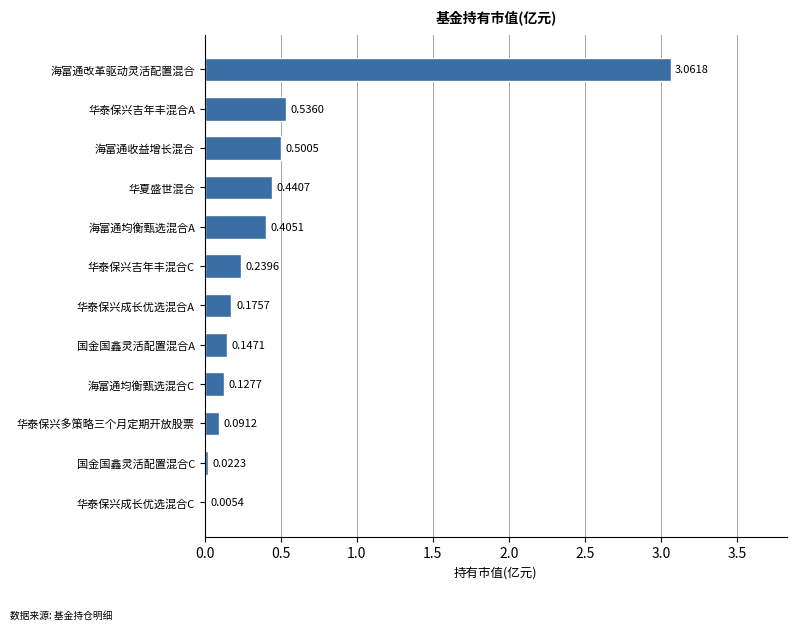

What is the change in value from 华泰保兴吉年丰混合C to 华泰保兴吉年丰混合A?

+0.3